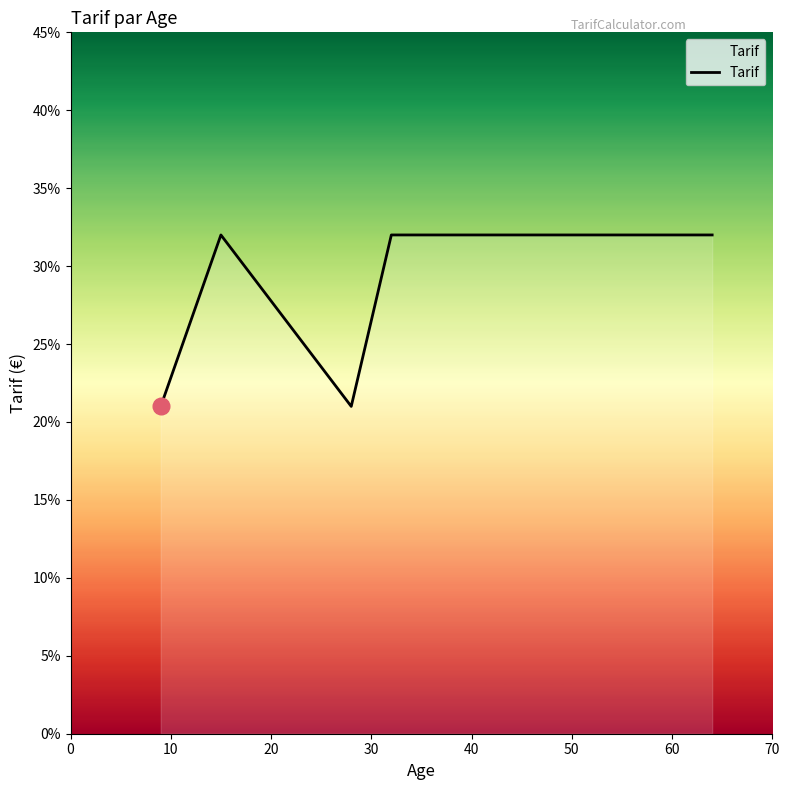

Reading left to right, list all the values displayed in this chart.

21	32	21	32	32